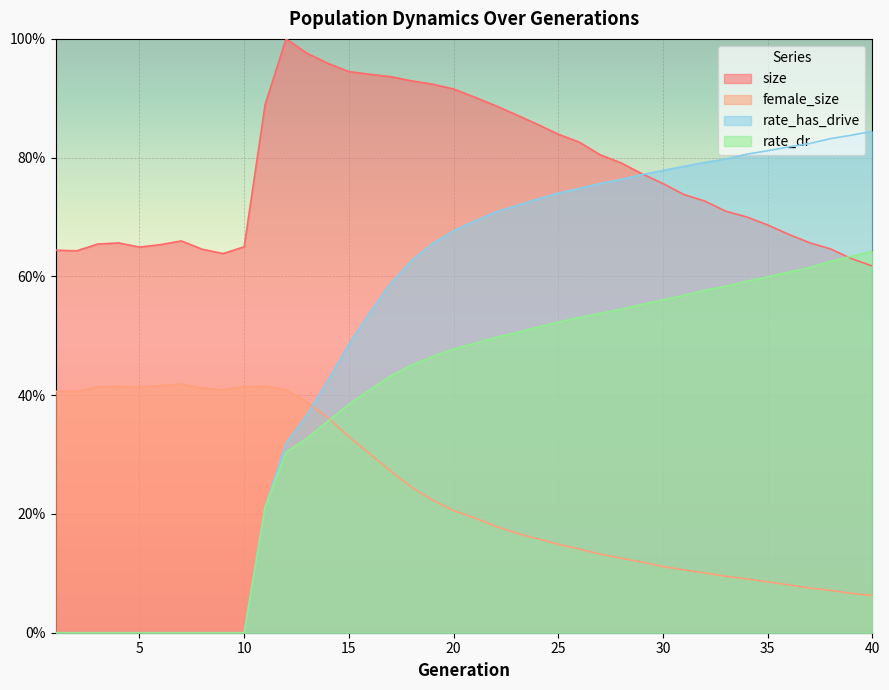

True or false: size has more than 1 points higher than both neighbors.

True